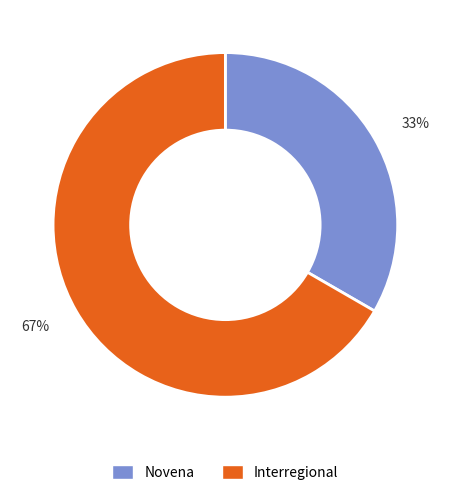

To the nearest percent, what is the average slice percentage?

50%